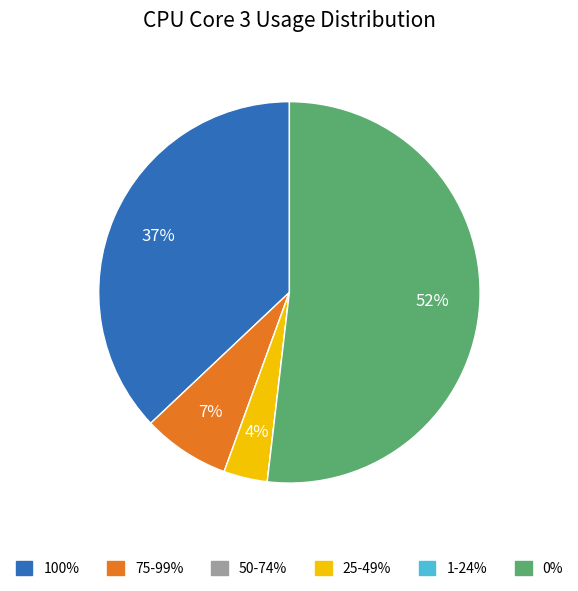

What percentage is the 75-99% slice, to the nearest percent?

7%